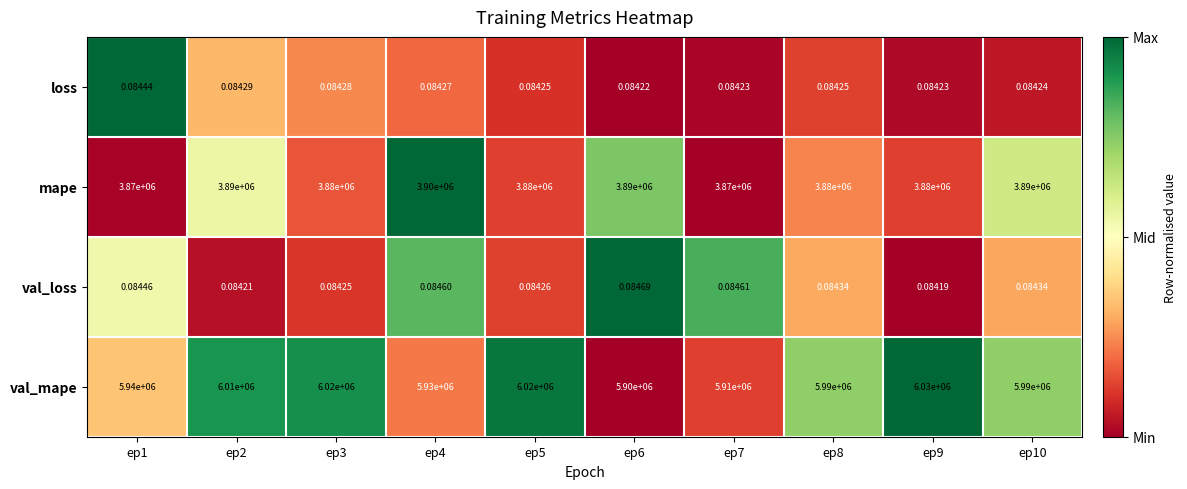

At ep6, list the series in order from largest to smallest.

val_mape, mape, val_loss, loss